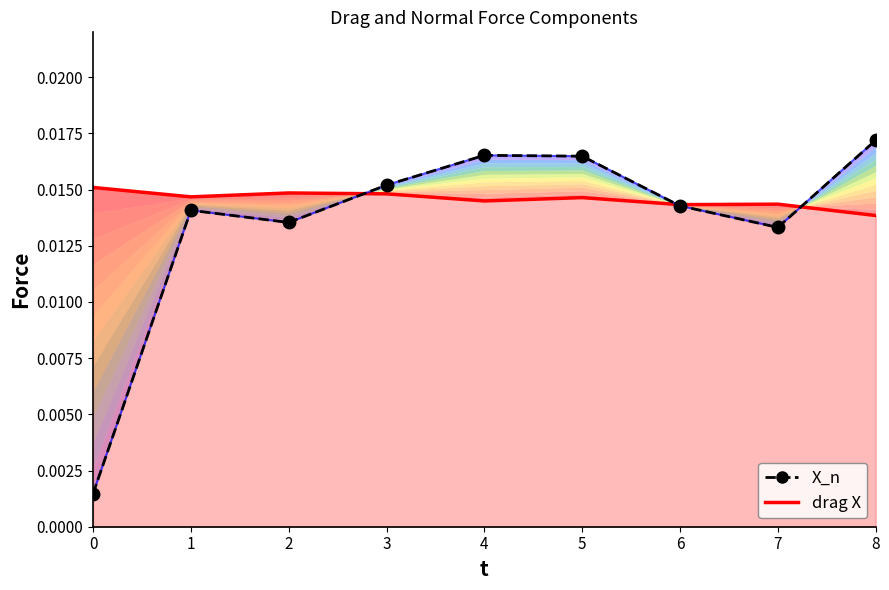

Which has a higher value, 5 or 4?

4